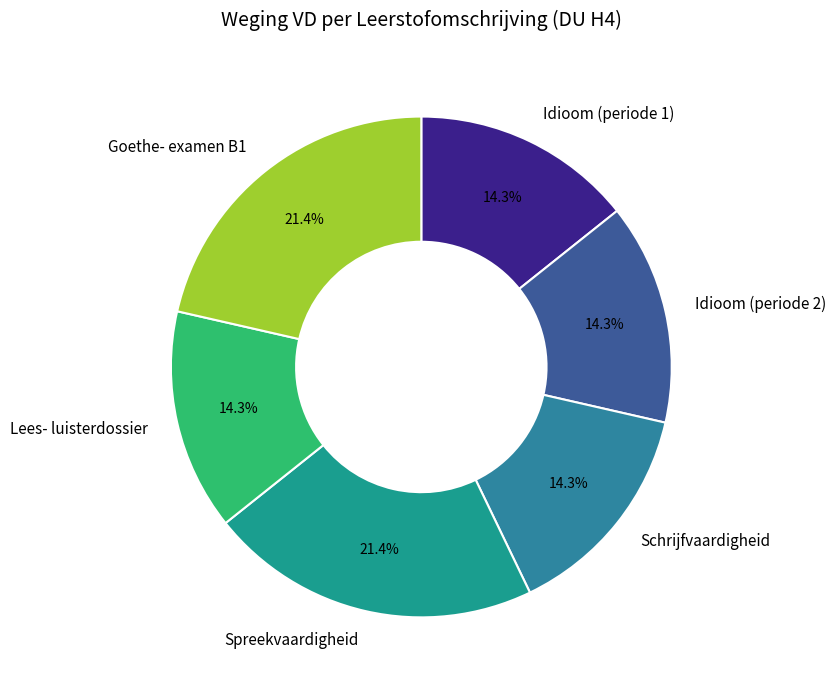

Does Lees- luisterdossier account for over 50% of the chart?

No